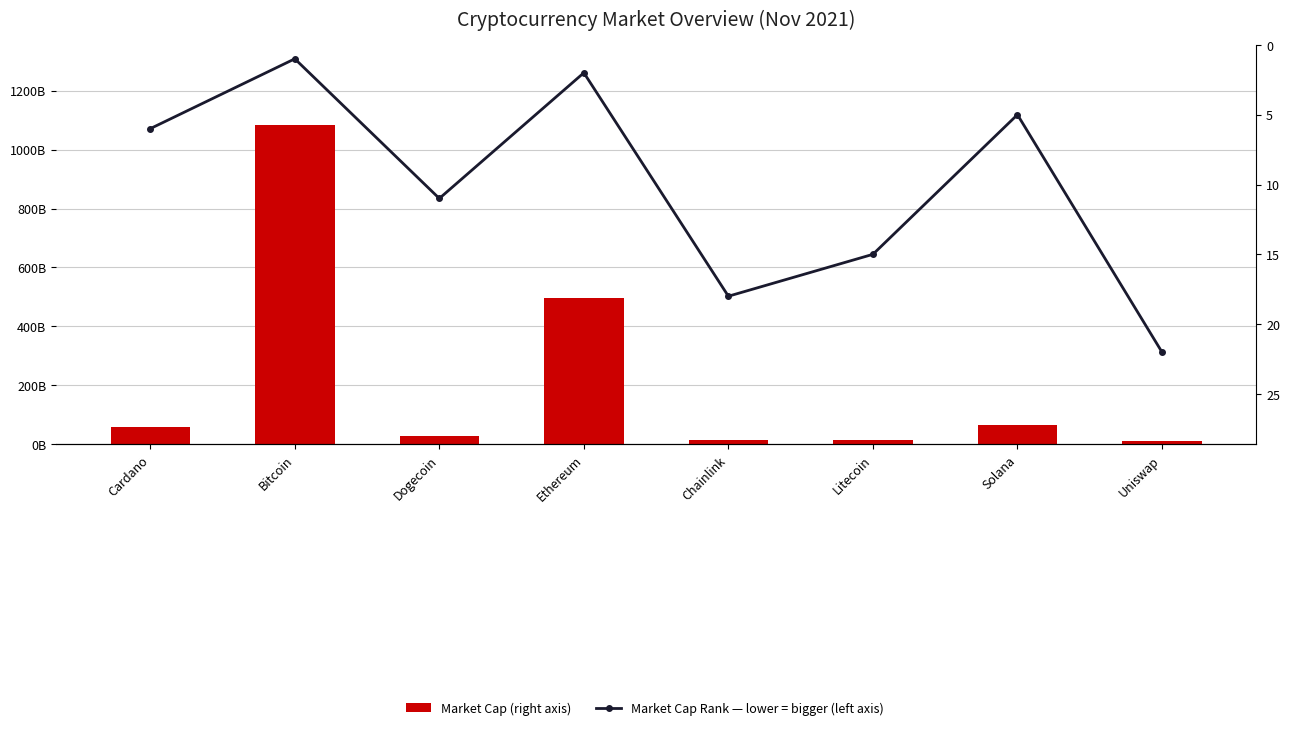

What is the value of the Market Cap (right axis) bar at the 3rd from the left?

29506021171